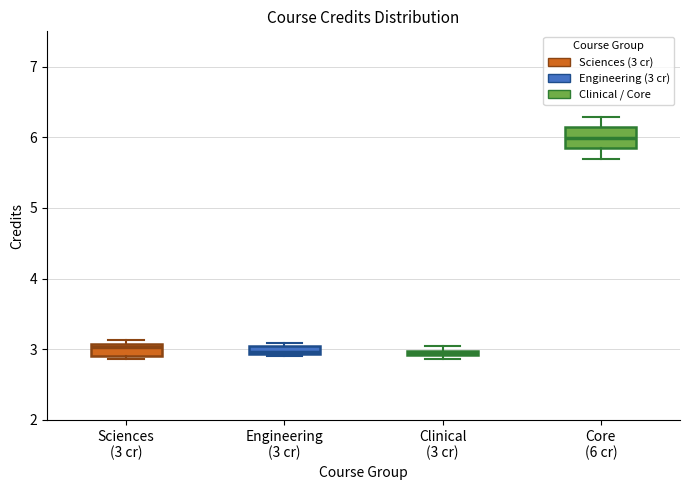

Where is the upper edge of the box for Clinical (3 cr) on the y-axis? The values are not printed on the chart, so give them approximately, as read against the axis.

3.0